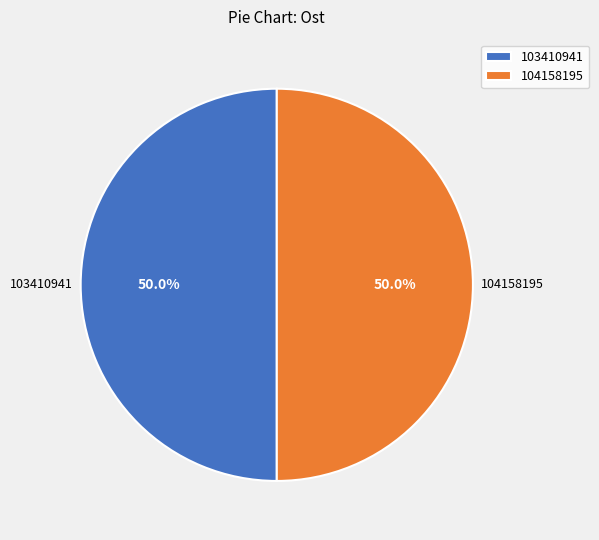

Is it true that 104158195 is 36% of the pie?

False